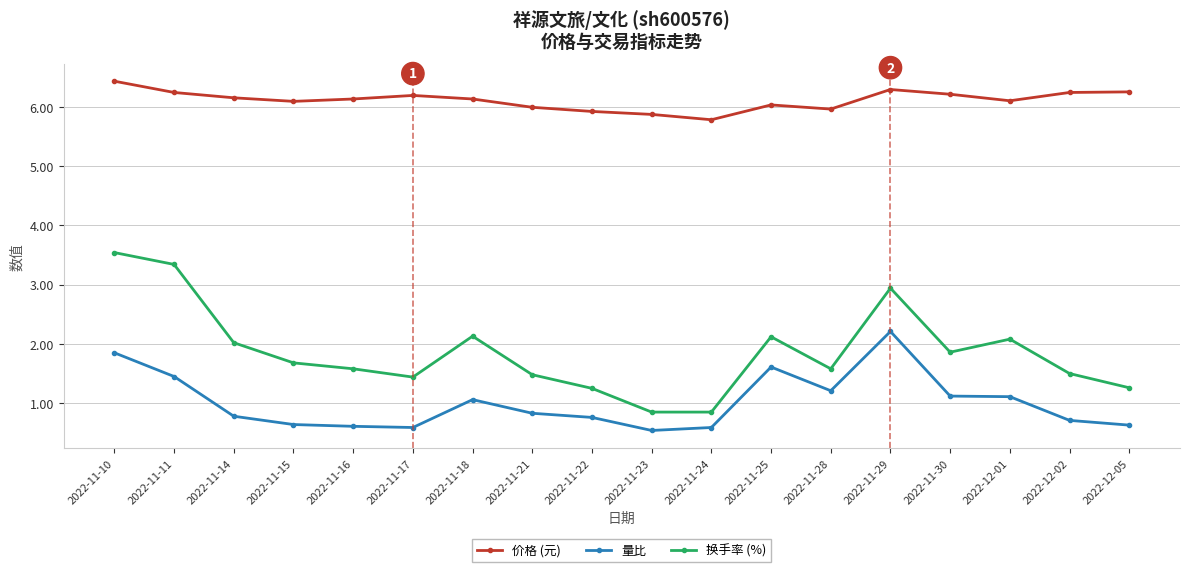

How many data points in 换手率 (%) are less than 1?

2